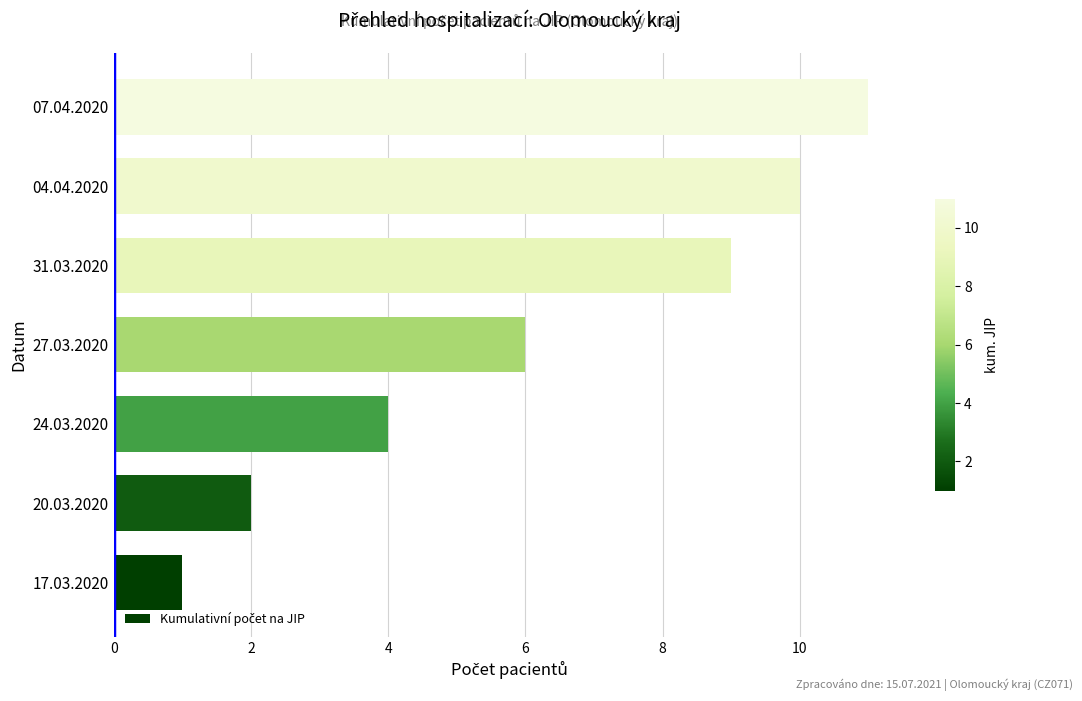

Count the values in the range 2 to 10.

5